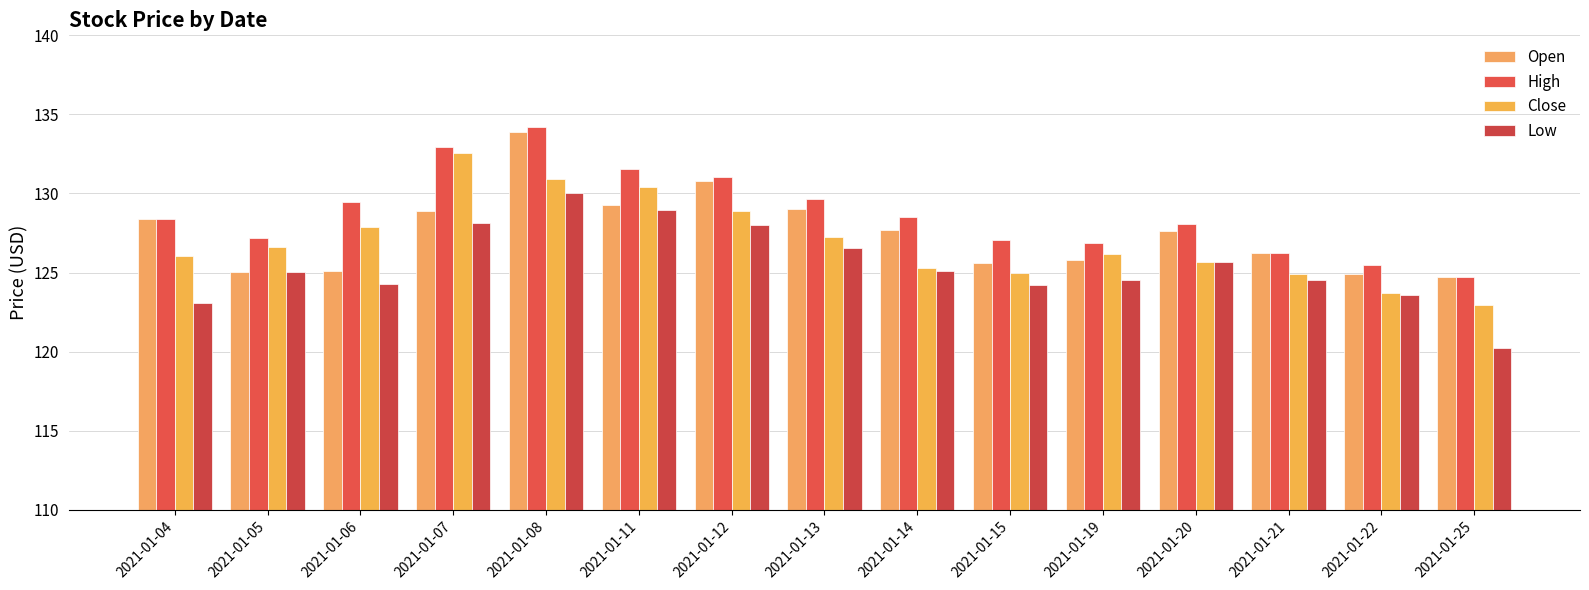

Which has a higher value, 2021-01-04 or 2021-01-06?

2021-01-04